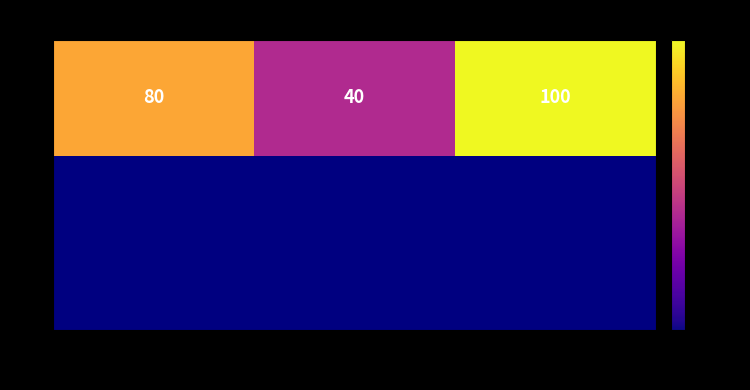

What is the sum of all values?

220